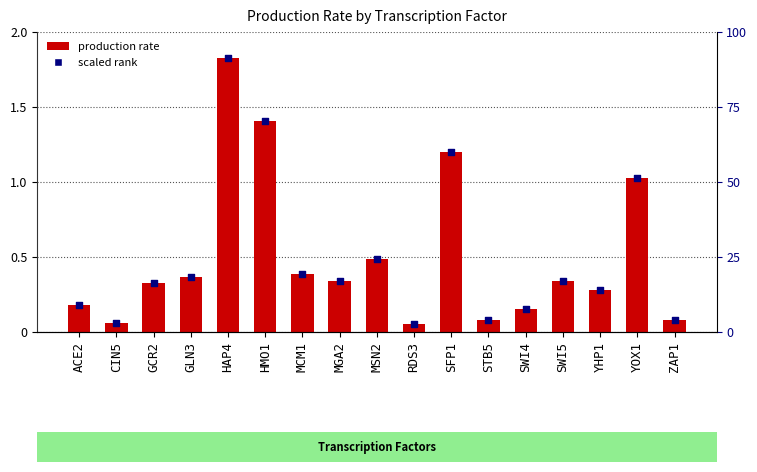

What is the change in value from GLN3 to RDS3?

-0.3